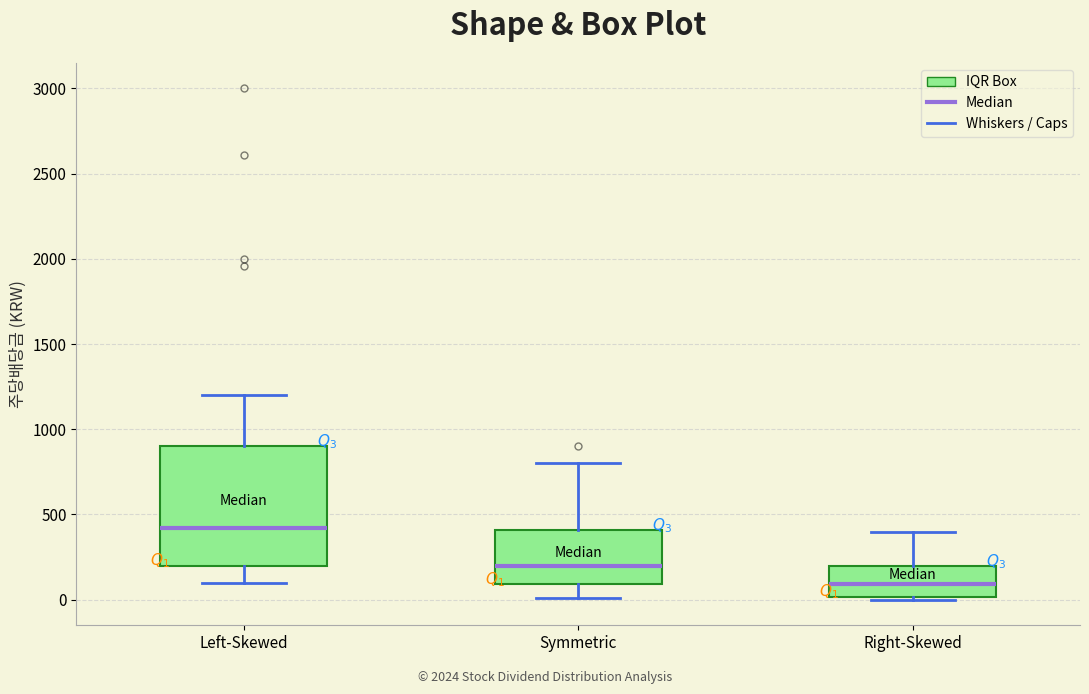

Reading left to right, transcribe this box plot: for each box, give where its median line is, the range the box spans, and where its two whiskers end, as read against the y-axis. The values are not printed on the chart, so give them approximately, as read against the axis.

Left-Skewed: median 400, box 200 to 900, whiskers 100 to 1200
Symmetric: median 200, box 100 to 400, whiskers 0 to 800
Right-Skewed: median 100, box 0 to 200, whiskers 0 (just below the box's lower edge) to 400